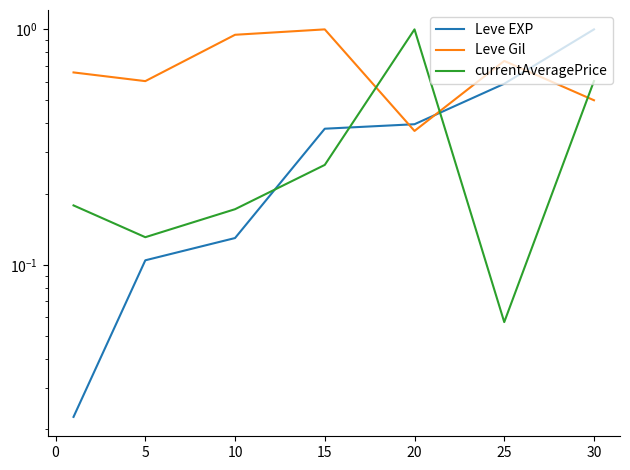

Is the value of Leve Gil at 5 greater than the value of currentAveragePrice at 20?

No